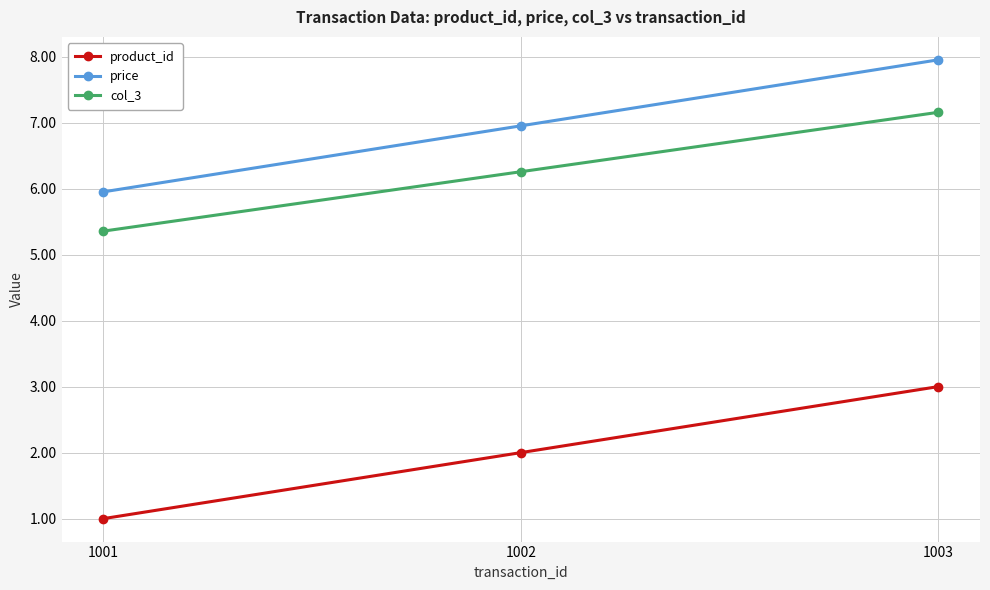

What is the greatest value displayed?

8.0